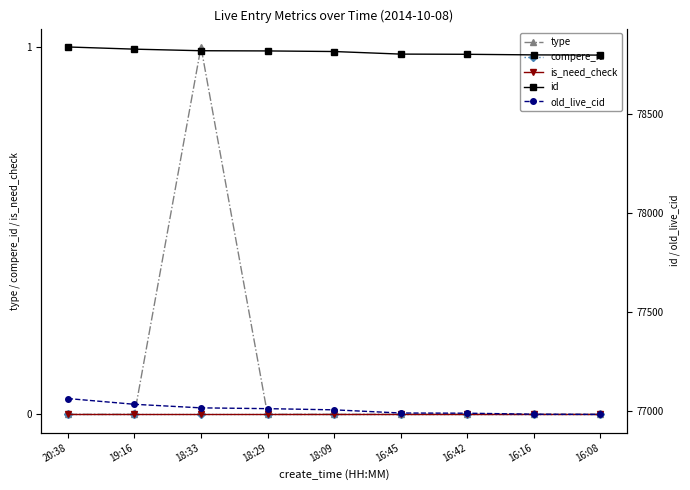

True or false: id and compere_id cross at least once.

False